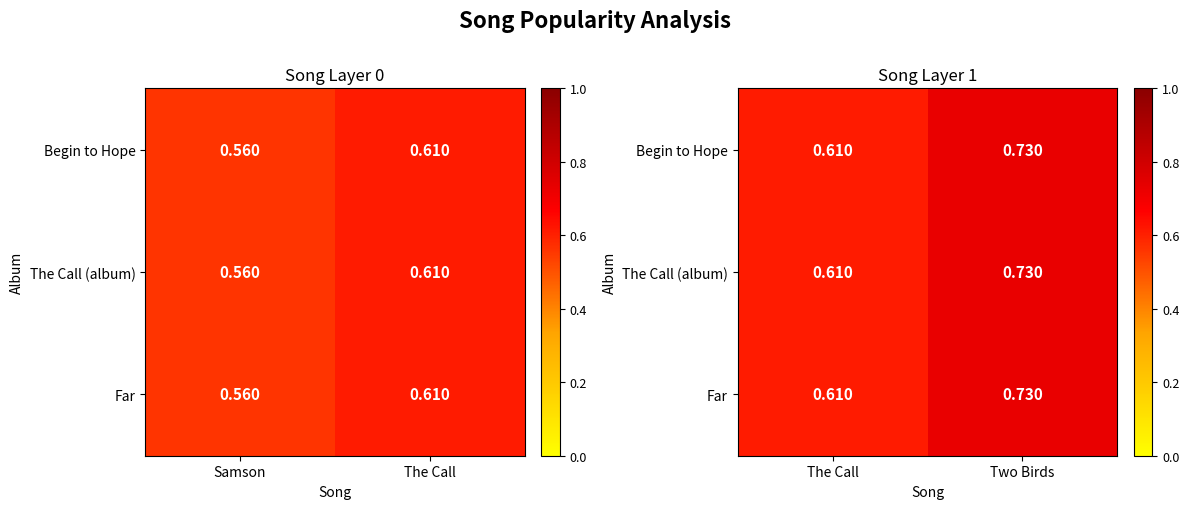

True or false: Begin to Hope has a value of 0.2 at The Call.

False